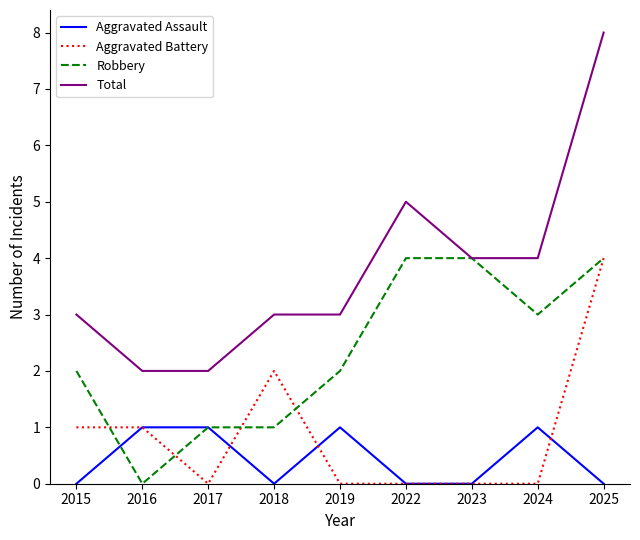

What is the greatest value displayed?

8